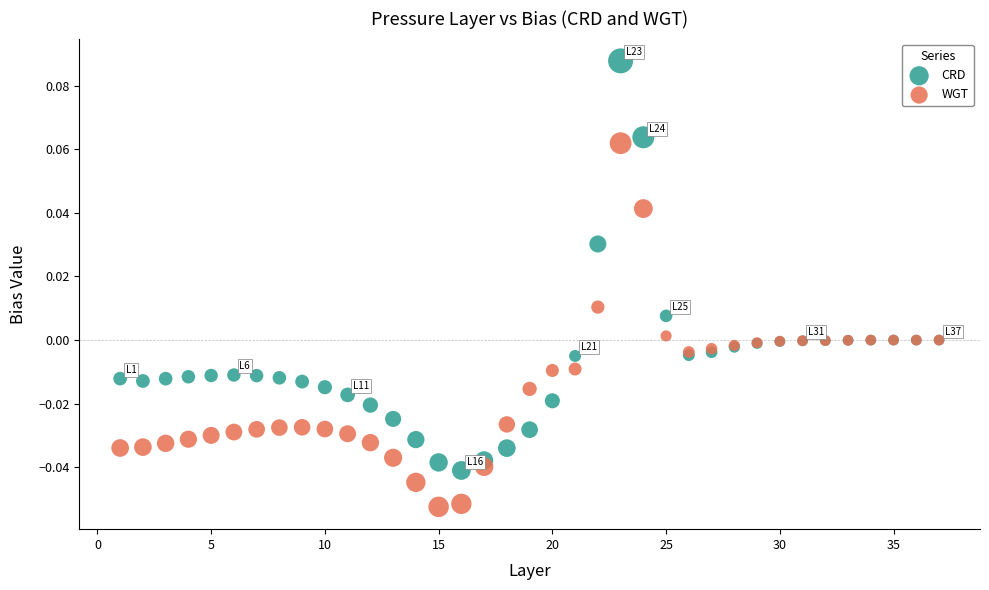

What are all the series names shown in the legend?

CRD, WGT